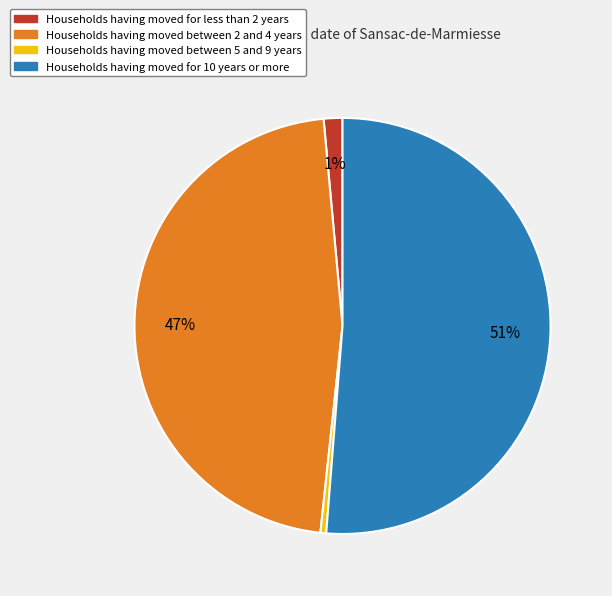

Is there a majority slice in this chart?

Yes